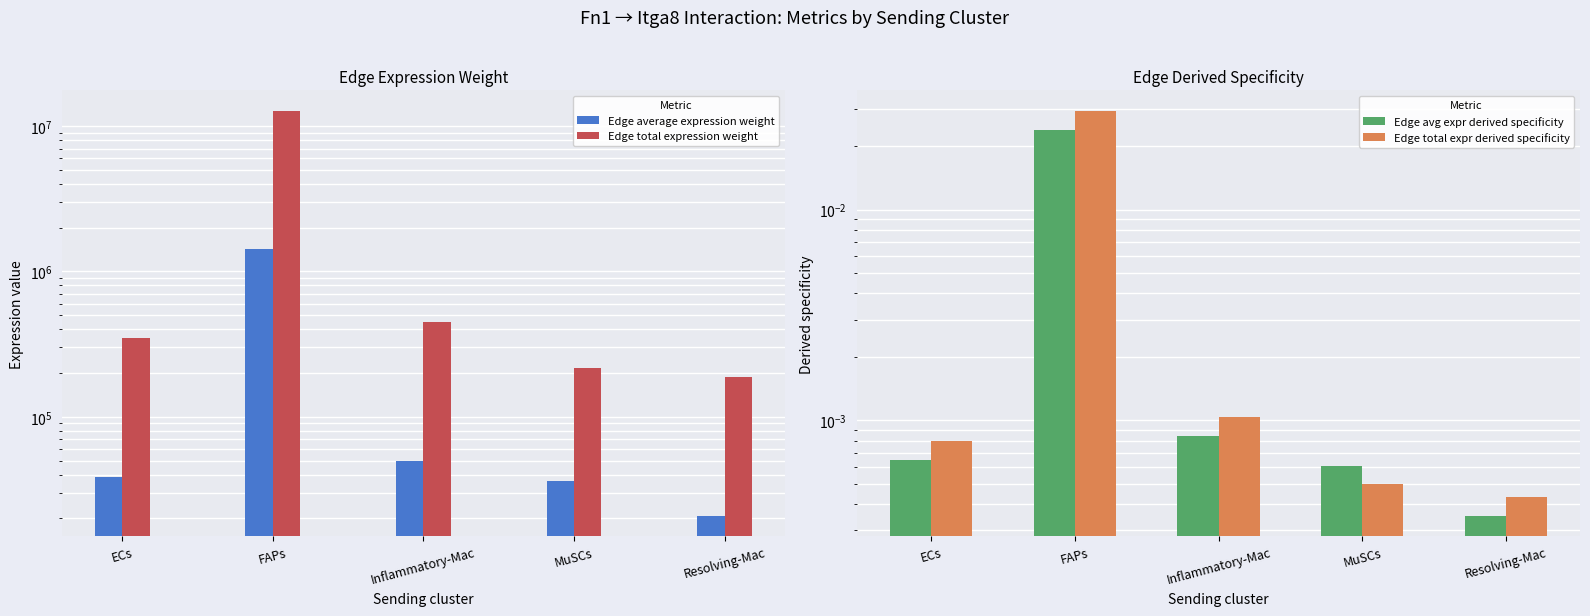

What position from the right is Resolving-Mac?

1